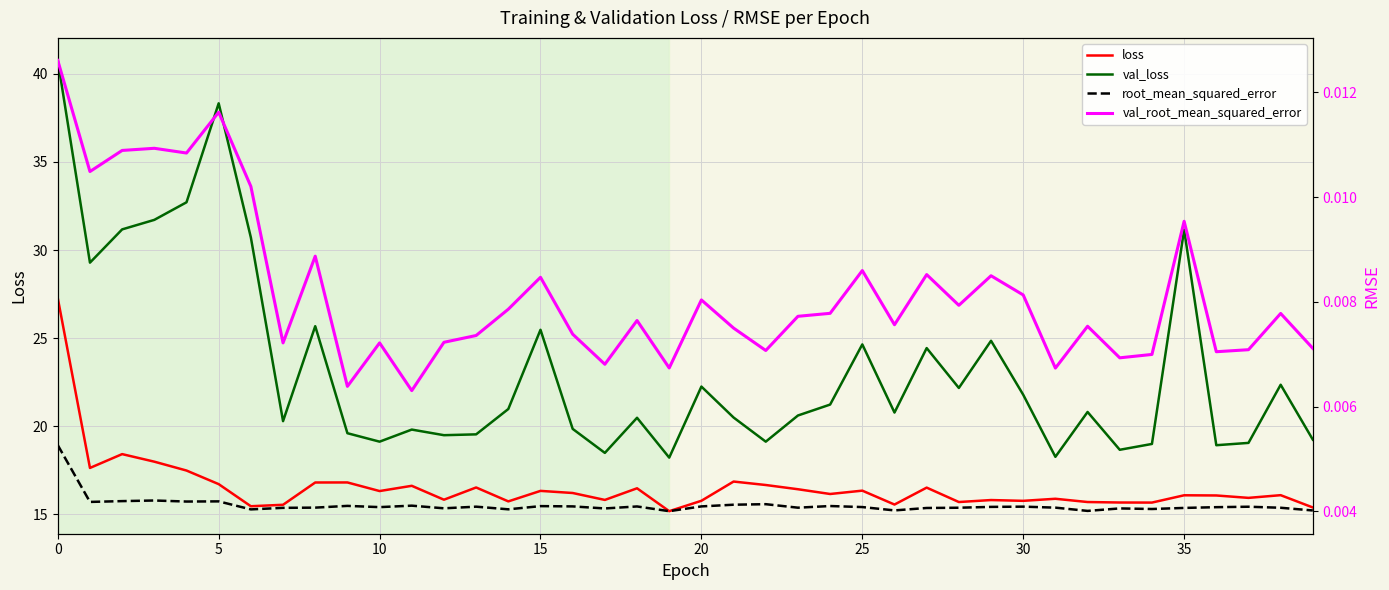

Does the chart display data point markers on the line(s)?

No